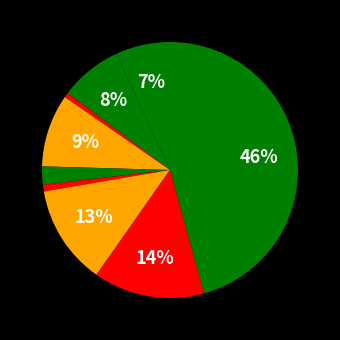

Count the number of slices in the pie.

9